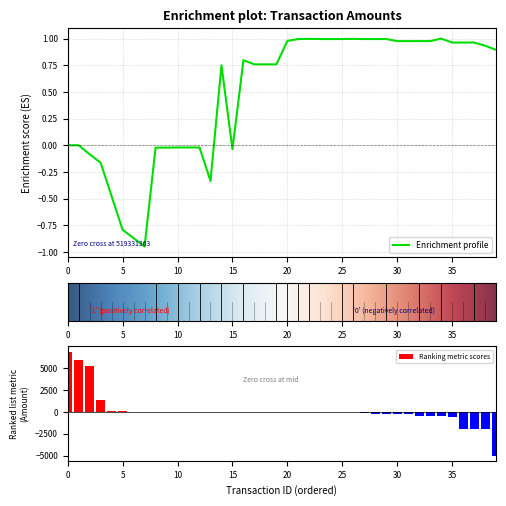

True or false: the data shows 0.3 at 495978864.

False